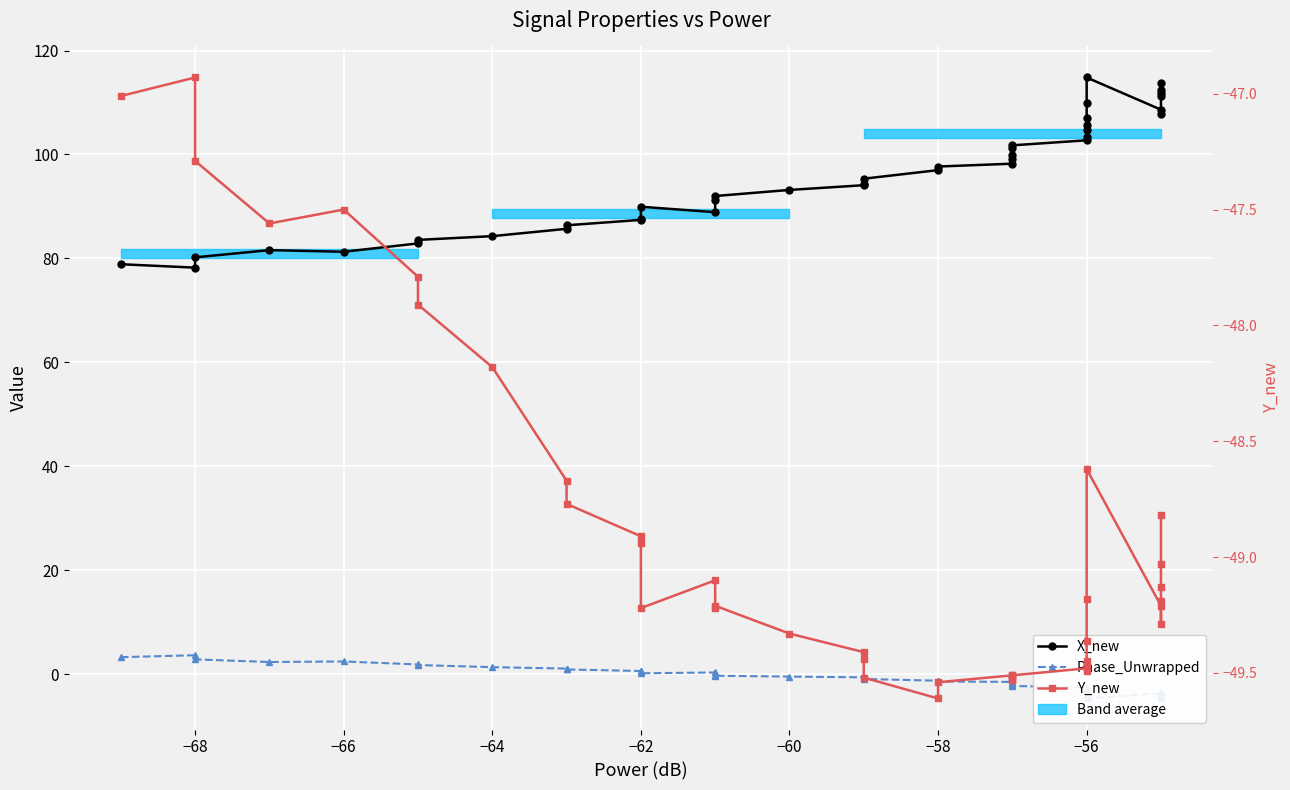

Is it true that Y_new equals -13.3 at −70?

False